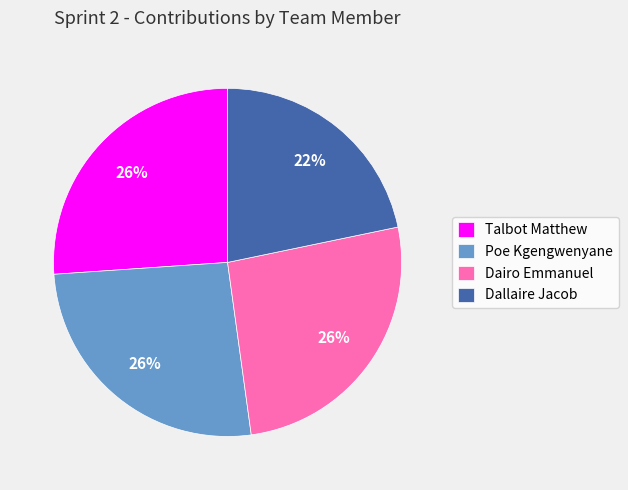

Is it true that Talbot Matthew is 26% of the pie?

True